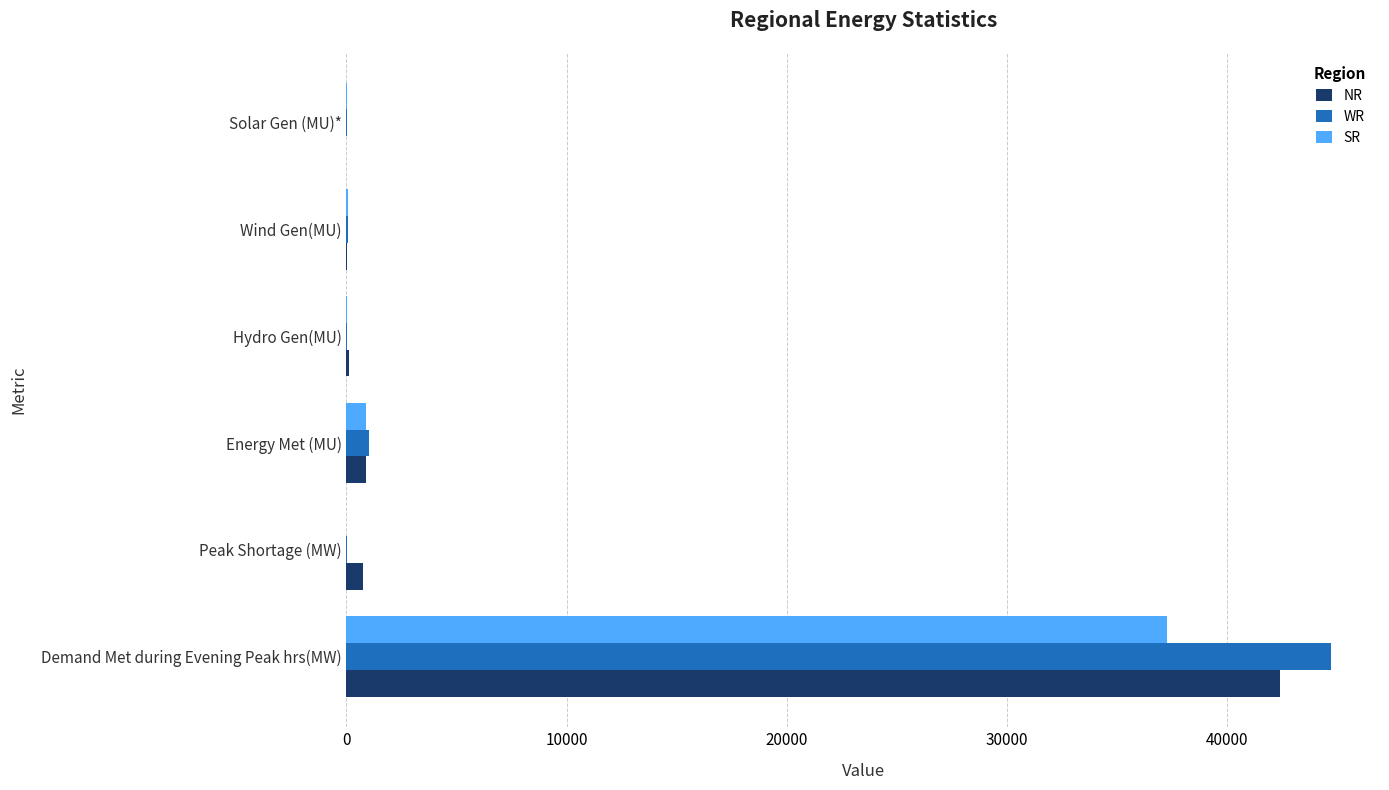

At which category is the sum across all series the highest?

Demand Met during Evening Peak hrs(MW)